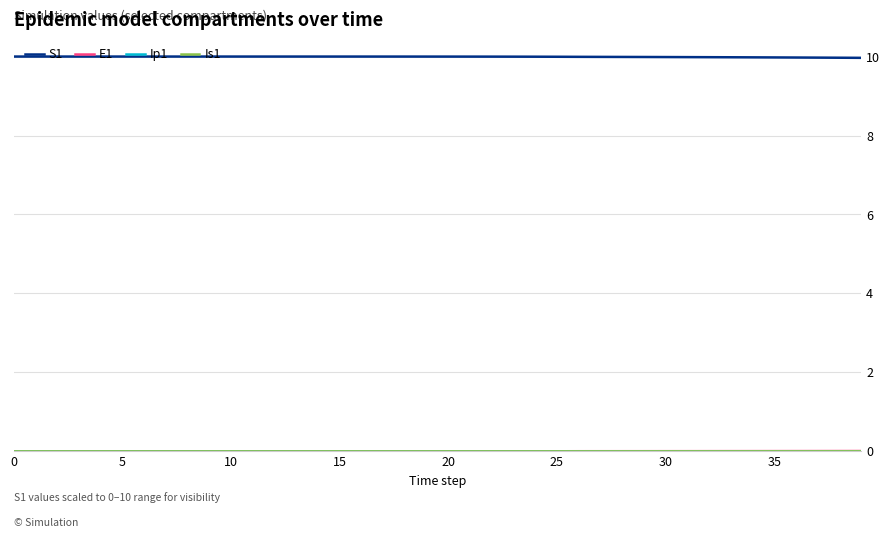

What is the greatest value displayed?

10.0